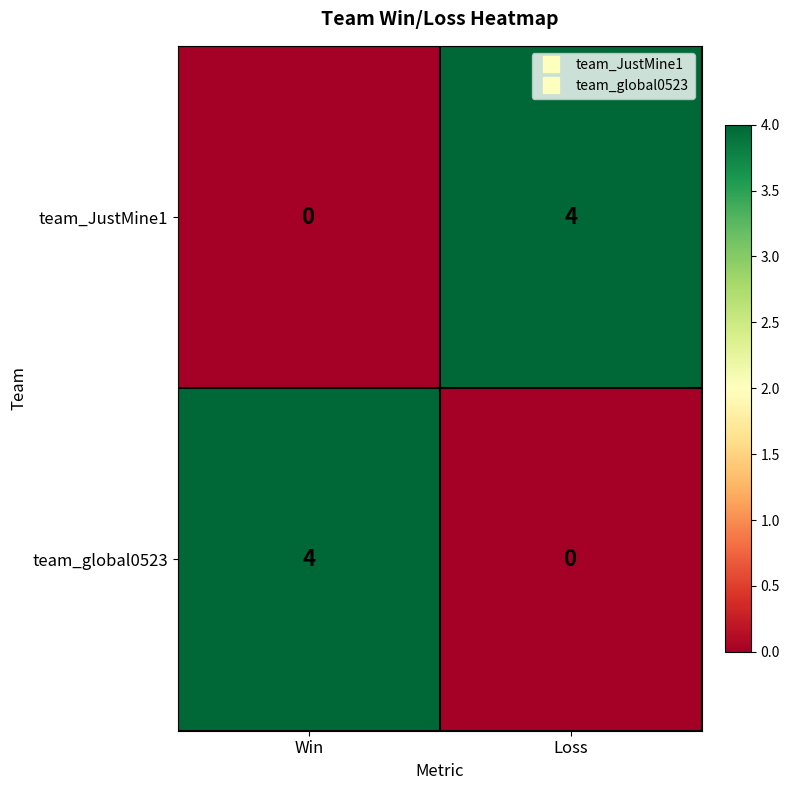

At Loss, list the series in order from largest to smallest.

team_JustMine1, team_global0523